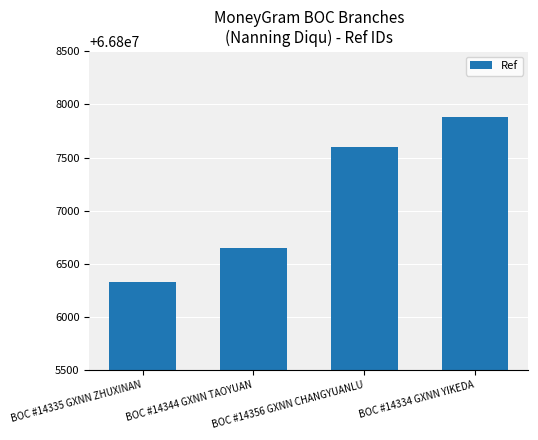

Which has a higher value, BOC #14334 GXNN YIKEDA or BOC #14344 GXNN TAOYUAN?

BOC #14334 GXNN YIKEDA